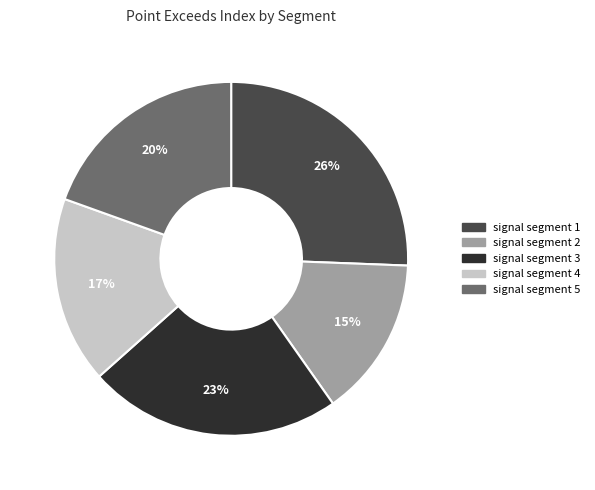

To the nearest percent, what percentage of the pie is signal segment 1?

26%